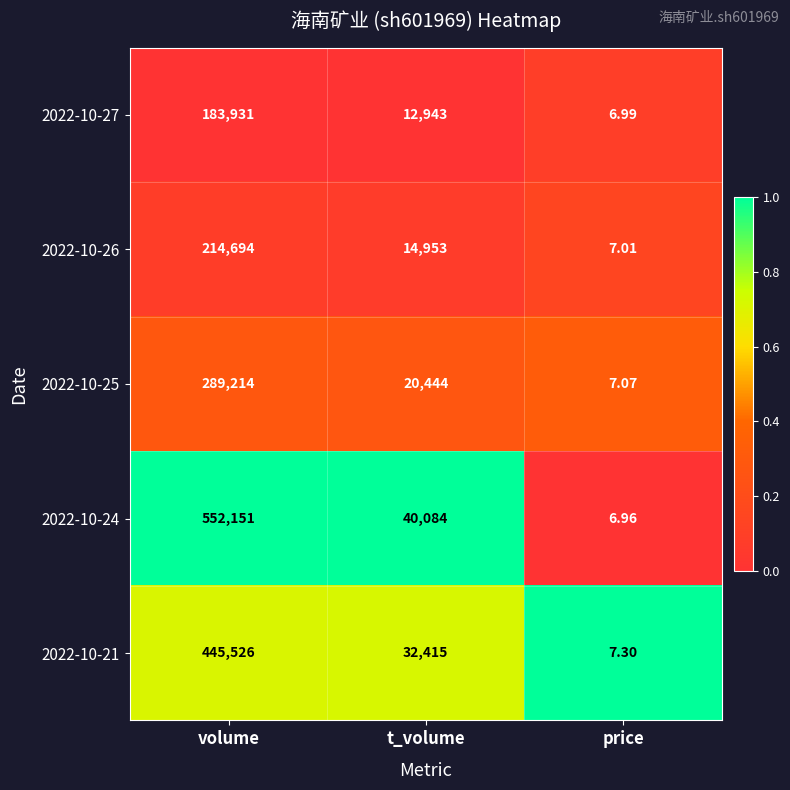

Where does the 2022-10-27 series first go above 12943?

volume